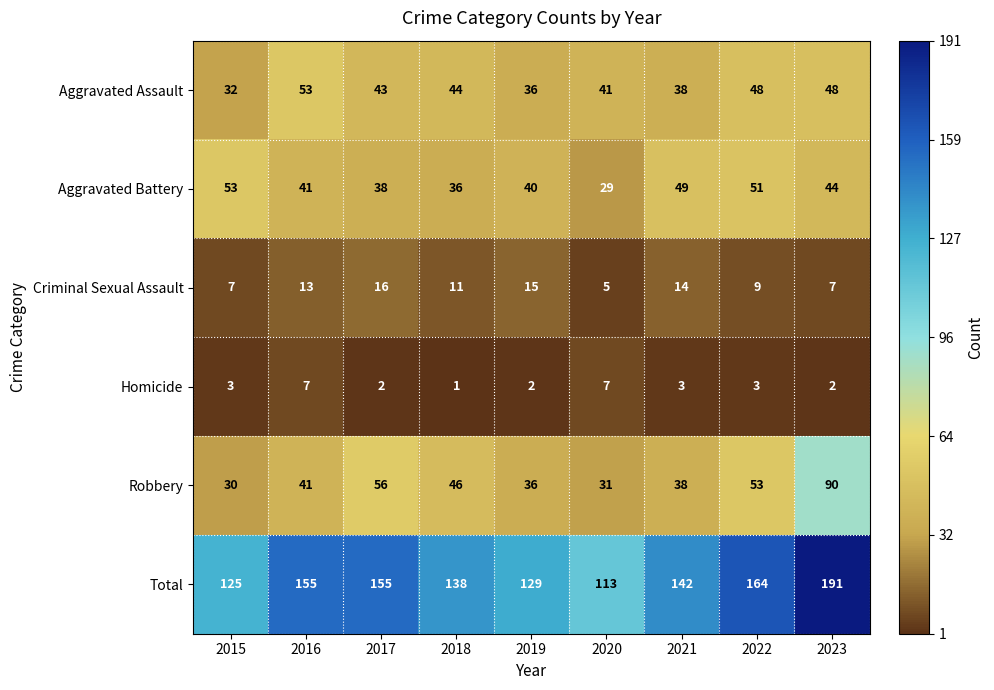

What is the difference between the maximum and second lowest values in the Total series?

66